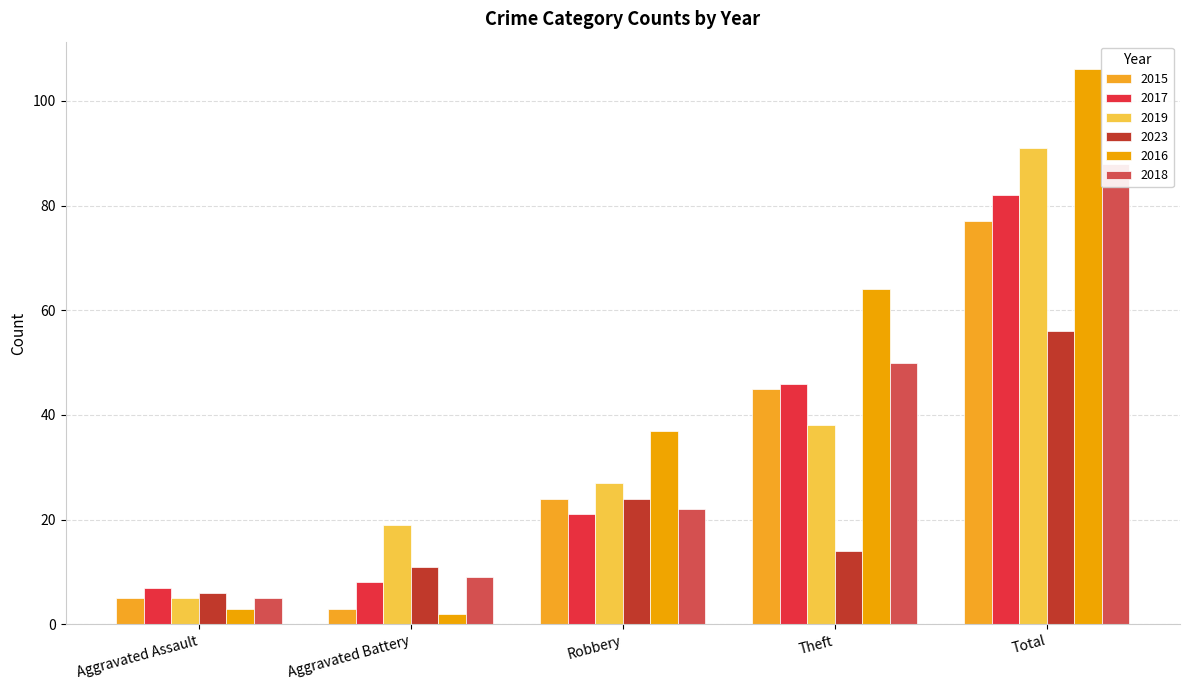

Rank the series by their maximum value, from highest to lowest.

2016, 2019, 2018, 2017, 2015, 2023